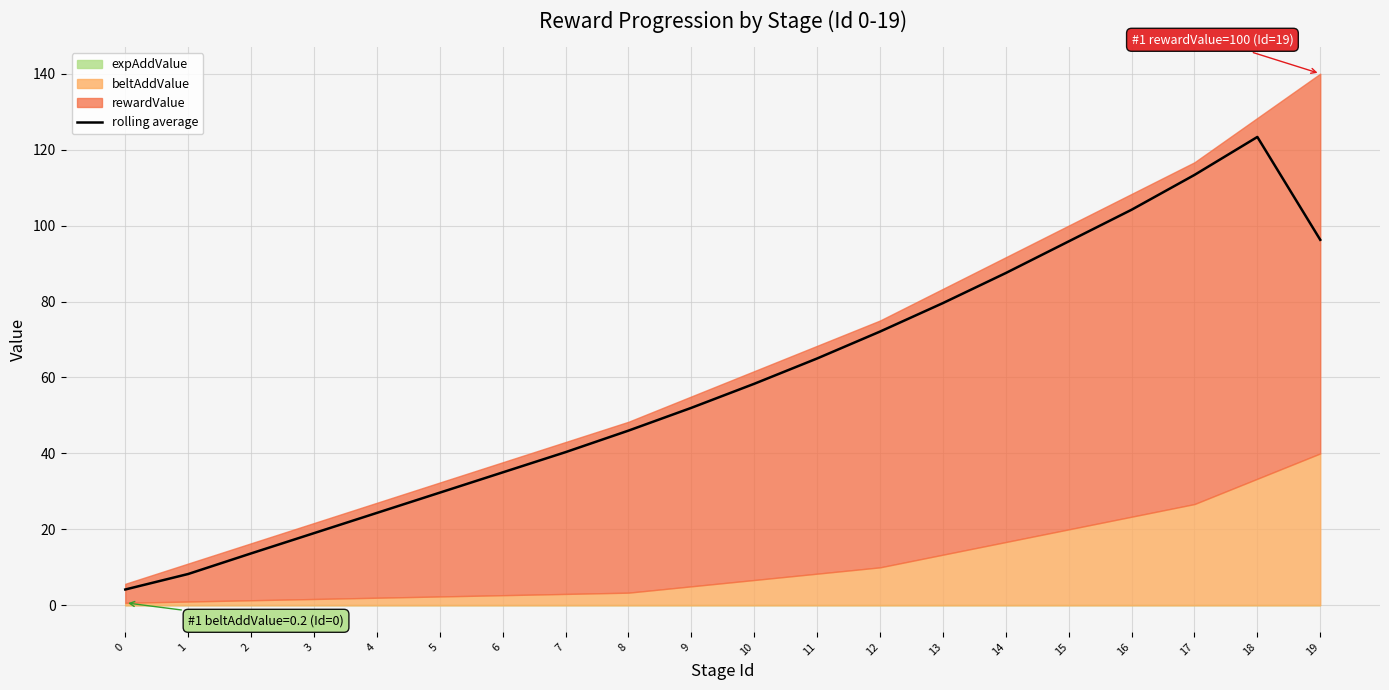

What is the value of the 20th point from the left?

96.2